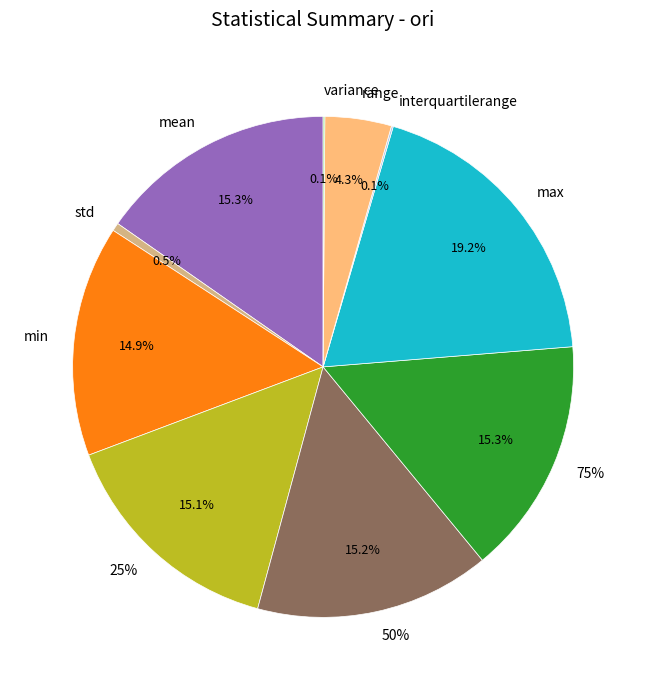

What percentage is NOT represented by std?

99.5%